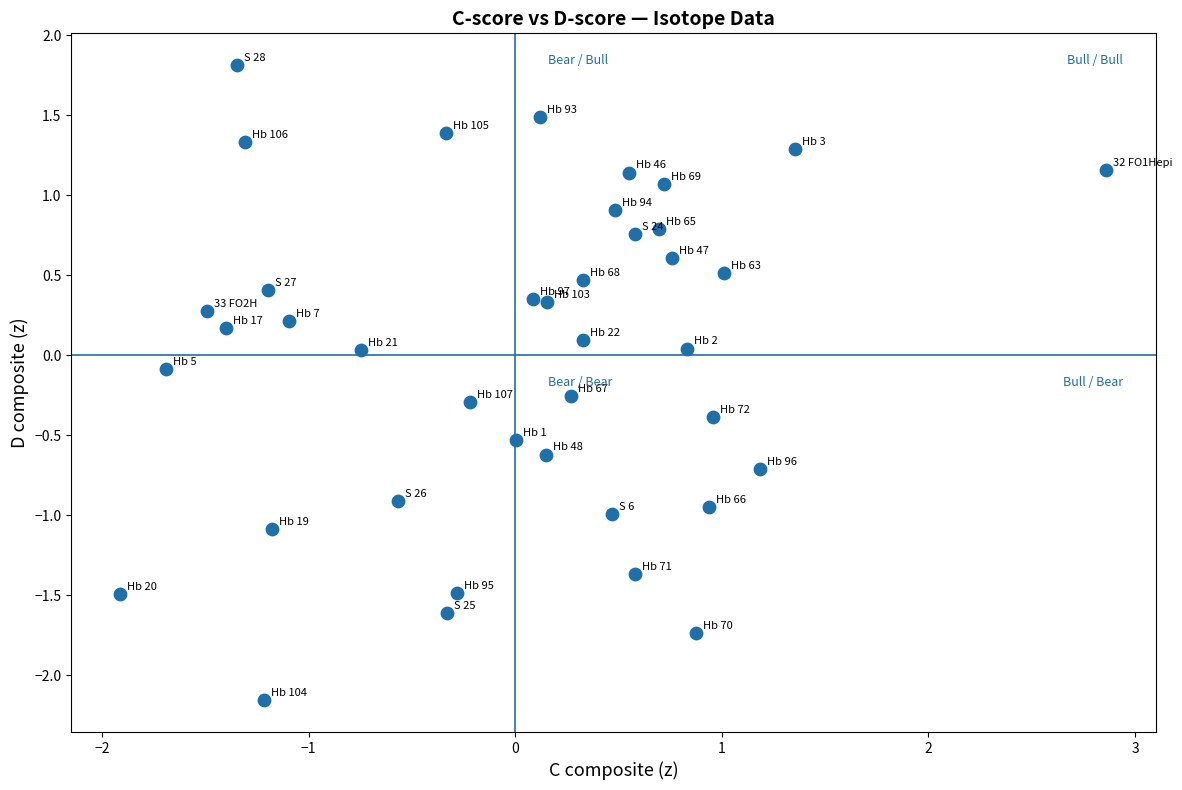

What is the range of X values (max minus min)?

4.8